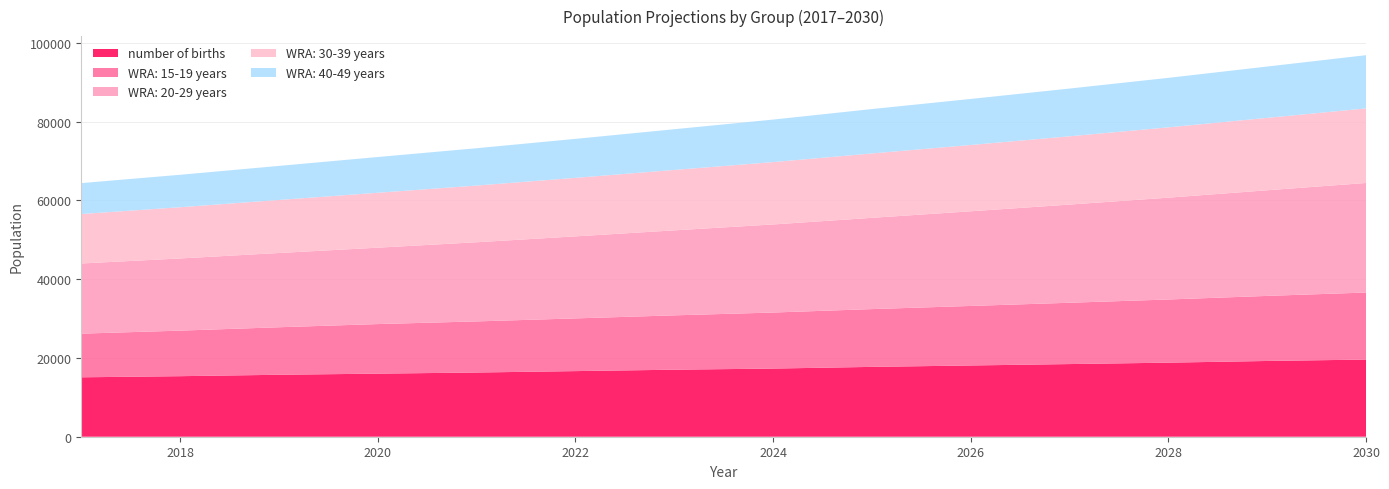

Reading left to right, what are all the values shown in this chart?

number of births: 2017=15085.9	2018=15371.9	2019=15729.3	2020=16015.3	2021=16301.3	2022=16658.8	2023=17016.3	2024=17302.3	2025=17731.3	2026=18088.7	2027=18446.2	2028=18803.7	2029=19232.7	2030=19590.2
WRA: 15-19 years: 2017=11082.7	2018=11561.8	2019=12061.7	2020=12583.1	2021=12975.2	2022=13379.5	2023=13796.4	2024=14226.3	2025=14669.6	2026=15111.4	2027=15566.4	2028=16035.2	2029=16518.0	2030=17015.5
WRA: 20-29 years: 2017=17815.4	2018=18327.5	2019=18854.2	2020=19396.1	2021=20098.5	2022=20826.3	2023=21580.4	2024=22361.9	2025=23171.7	2026=24034.0	2027=24928.4	2028=25856.1	2029=26818.3	2030=27816.3
WRA: 30-39 years: 2017=12555.7	2018=13001.8	2019=13463.7	2020=13942.1	2021=14392.8	2022=14858.1	2023=15338.4	2024=15834.2	2025=16346.1	2026=16833.0	2027=17334.4	2028=17850.8	2029=18382.5	2030=18930.1
WRA: 40-49 years: 2017=7850.5	2018=8239.4	2019=8647.6	2020=9076.0	2021=9477.8	2022=9897.4	2023=10335.6	2024=10793.1	2025=11270.9	2026=11687.7	2027=12119.8	2028=12567.9	2029=13032.5	2030=13514.4